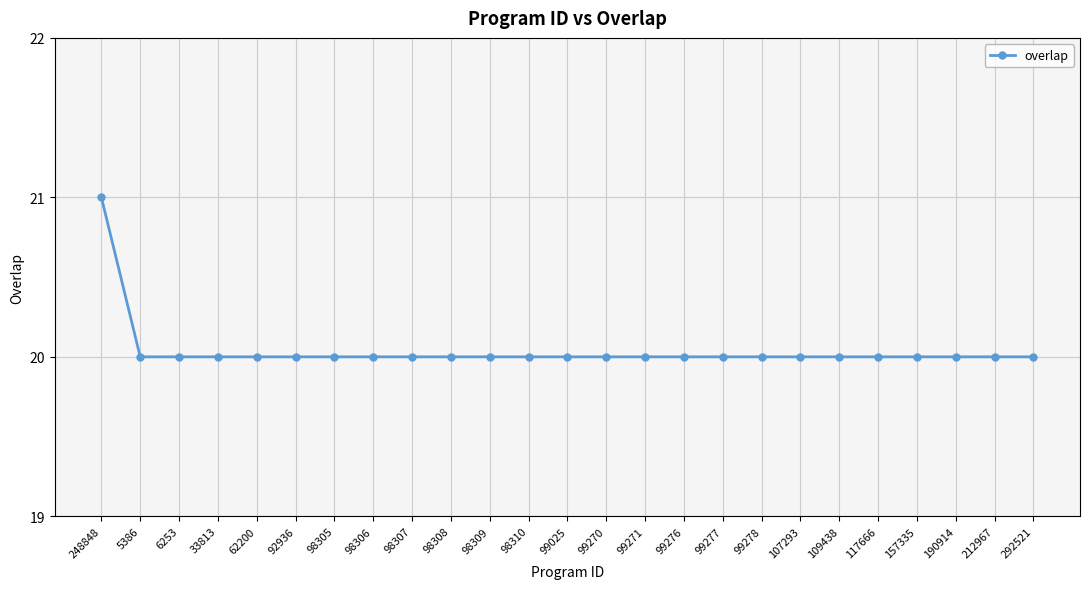

True or false: the data shows 21 at 248848.

True